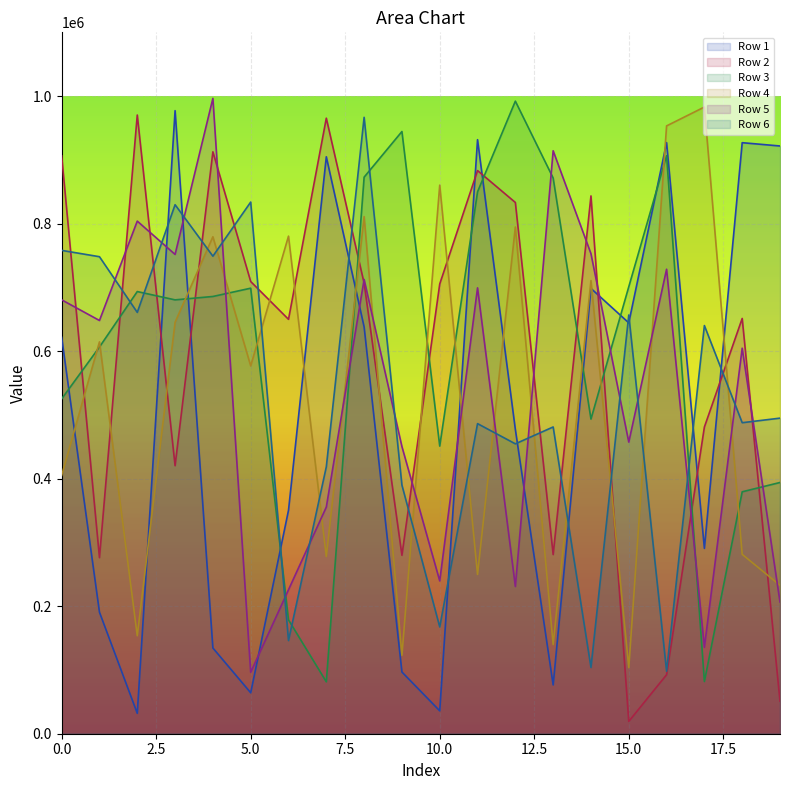

At which label does Row 1 first exceed 621674?

3